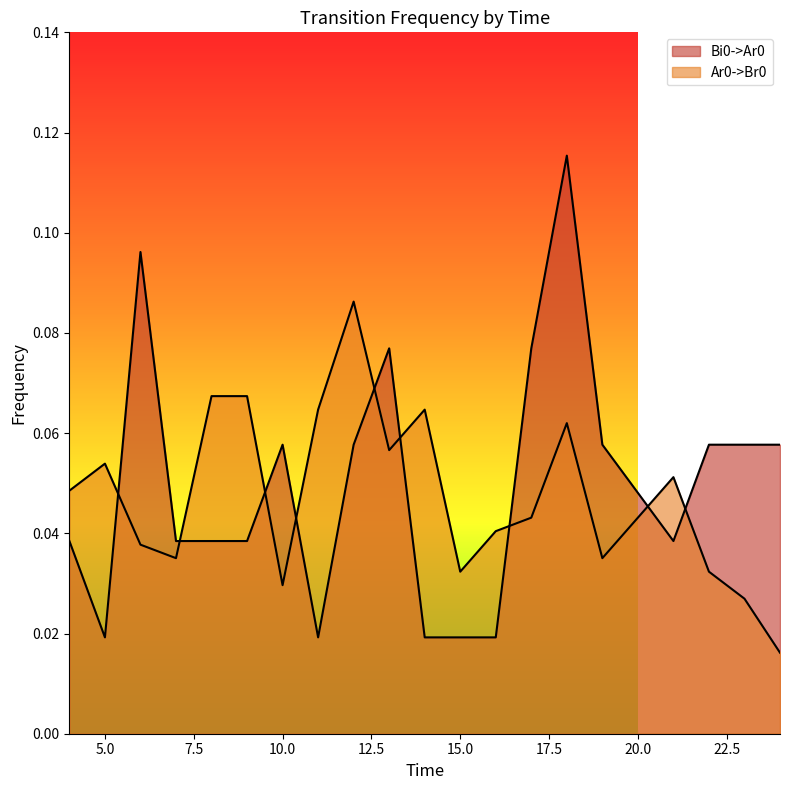

What is the value of the Ar0->Br0 point at the 15th from the left?

0.1